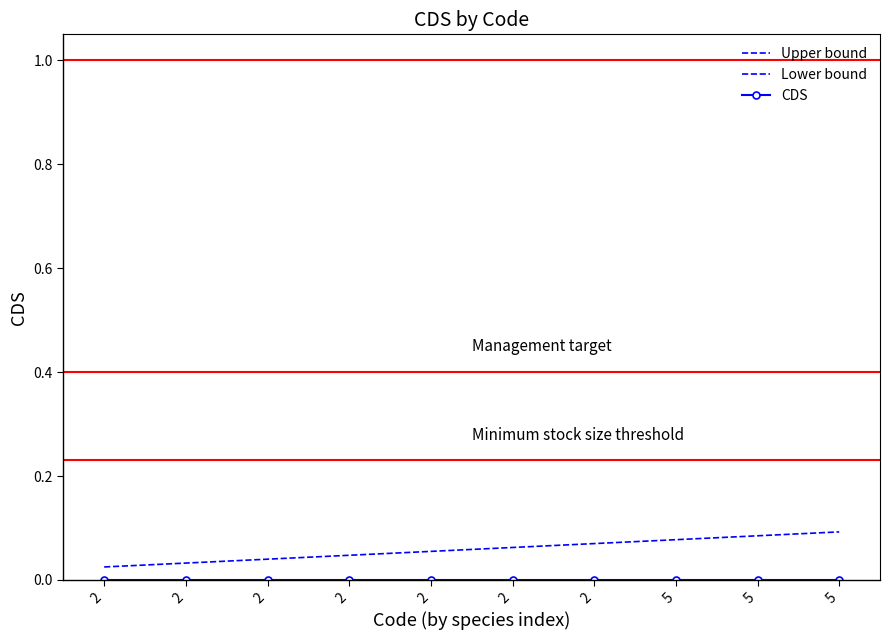

Reading left to right, what are all the values shown in this chart?

Upper bound: 0.0	0.0	0.0	0.0	0.1	0.1	0.1	0.1	0.1	0.1
Lower bound: 0.0	0.0	0.0	0.0	0.0	0.0	0.0	0.0	0.0	0.0
CDS: 0.0	0.0	0.0	0.0	0.0	0.0	0.0	0.0	0.0	0.0